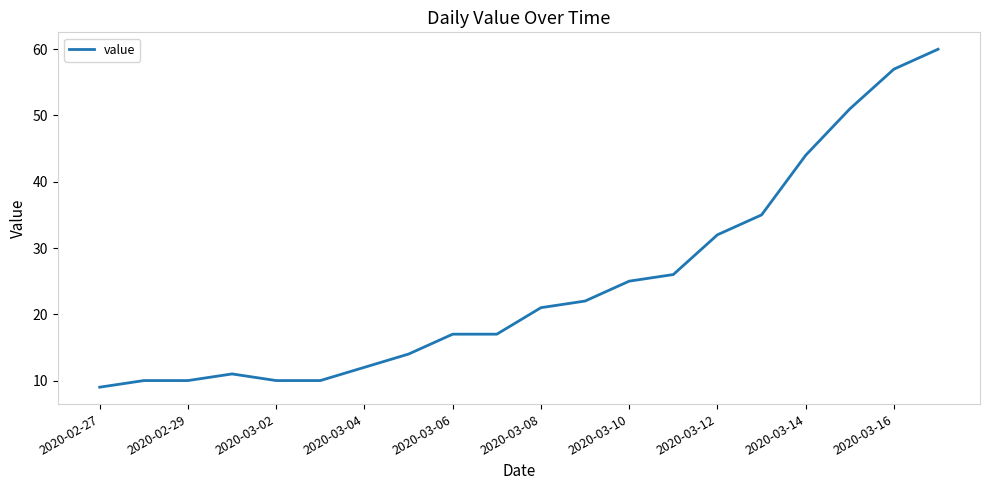

What is the minimum value shown in the chart?

9